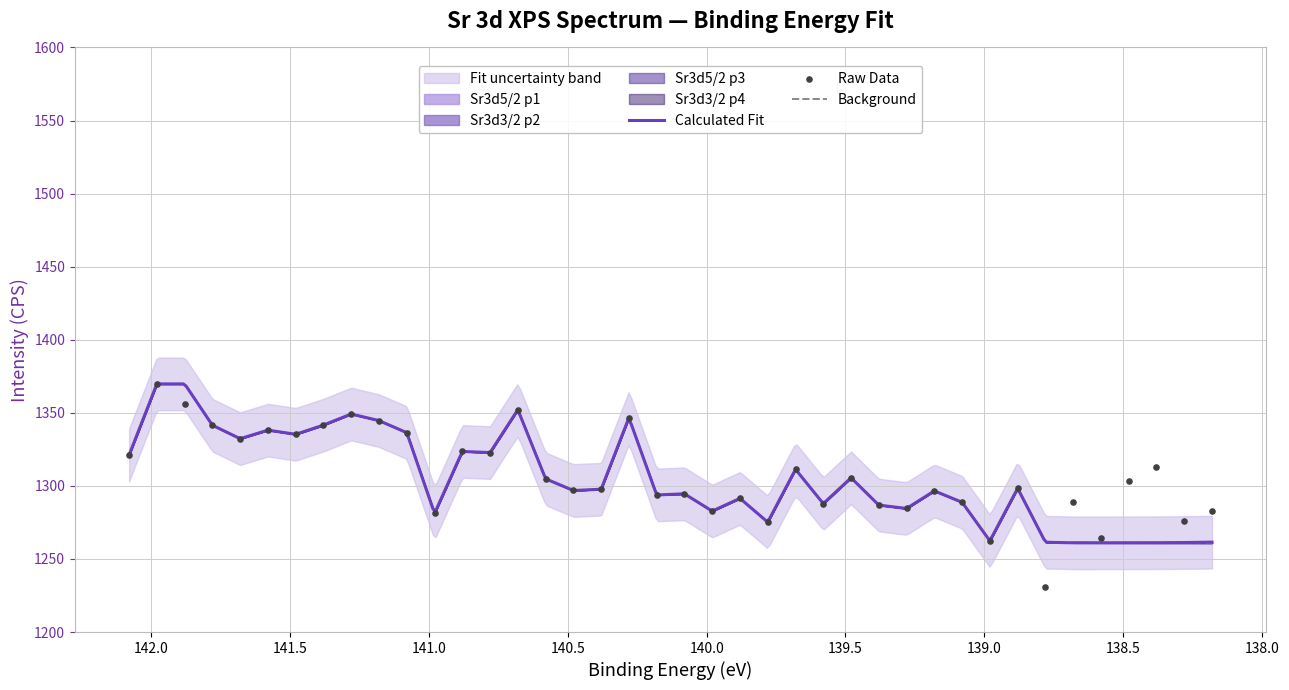

Which series has the largest Y range (max minus min)?

Raw Data